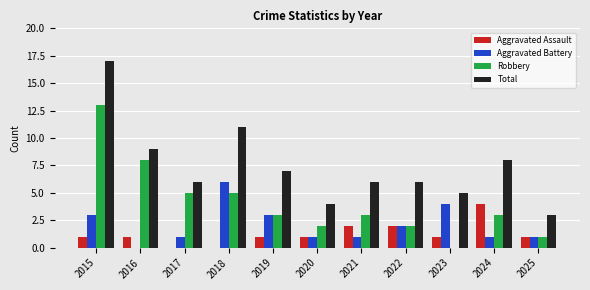

Which series has the largest total across all categories?

Total